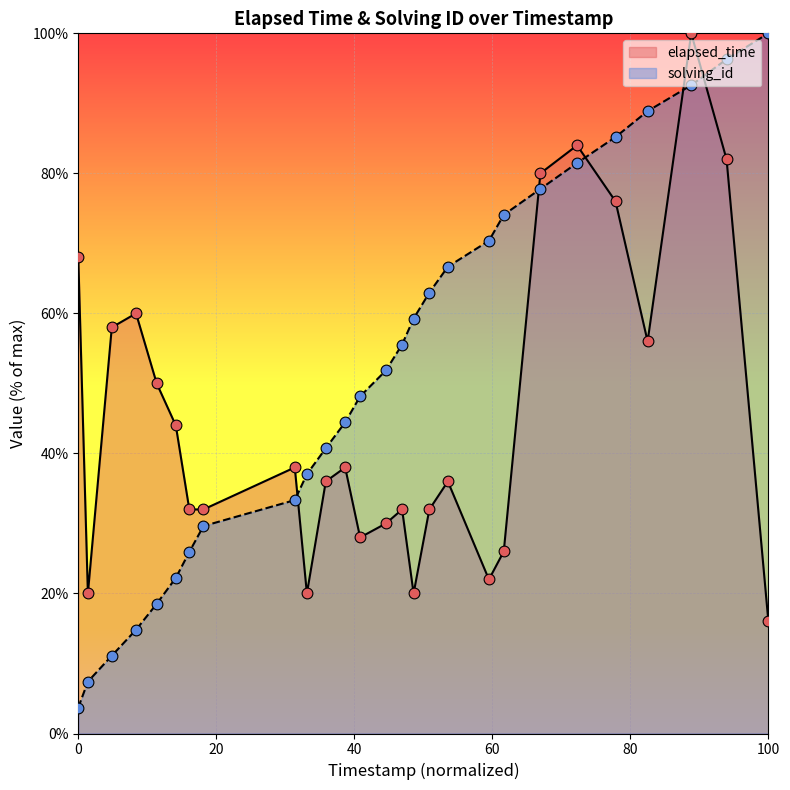

What are all the series names shown in the legend?

elapsed_time, solving_id